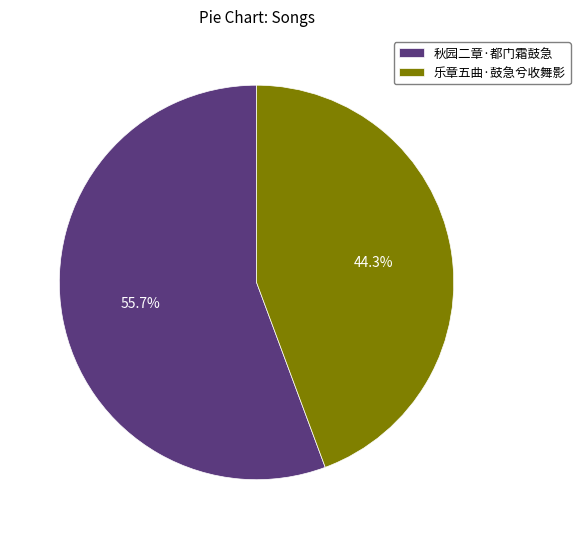

Which slice is the largest?

秋园二章·都门霜鼓急